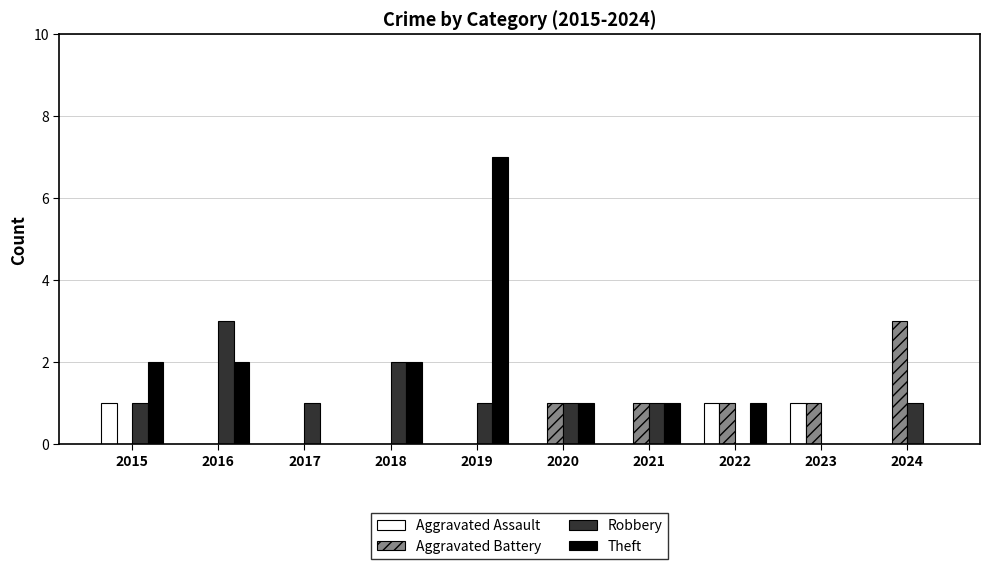

What is the sum of the Theft values at 2021 and 2018?

3